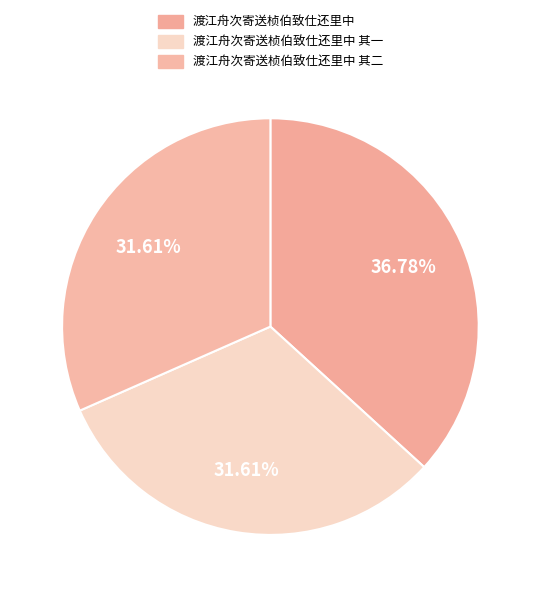

How many slices are in this pie chart?

3